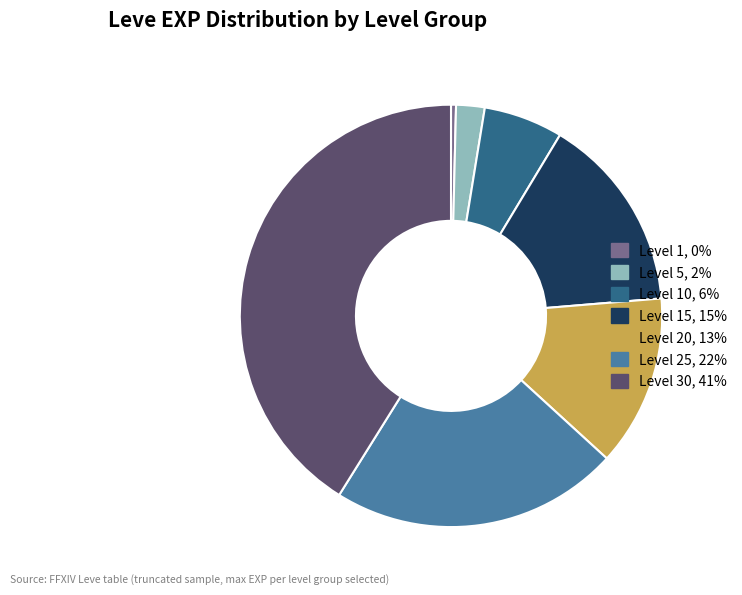

Does Level 10, 6% represent more than half of the total?

No